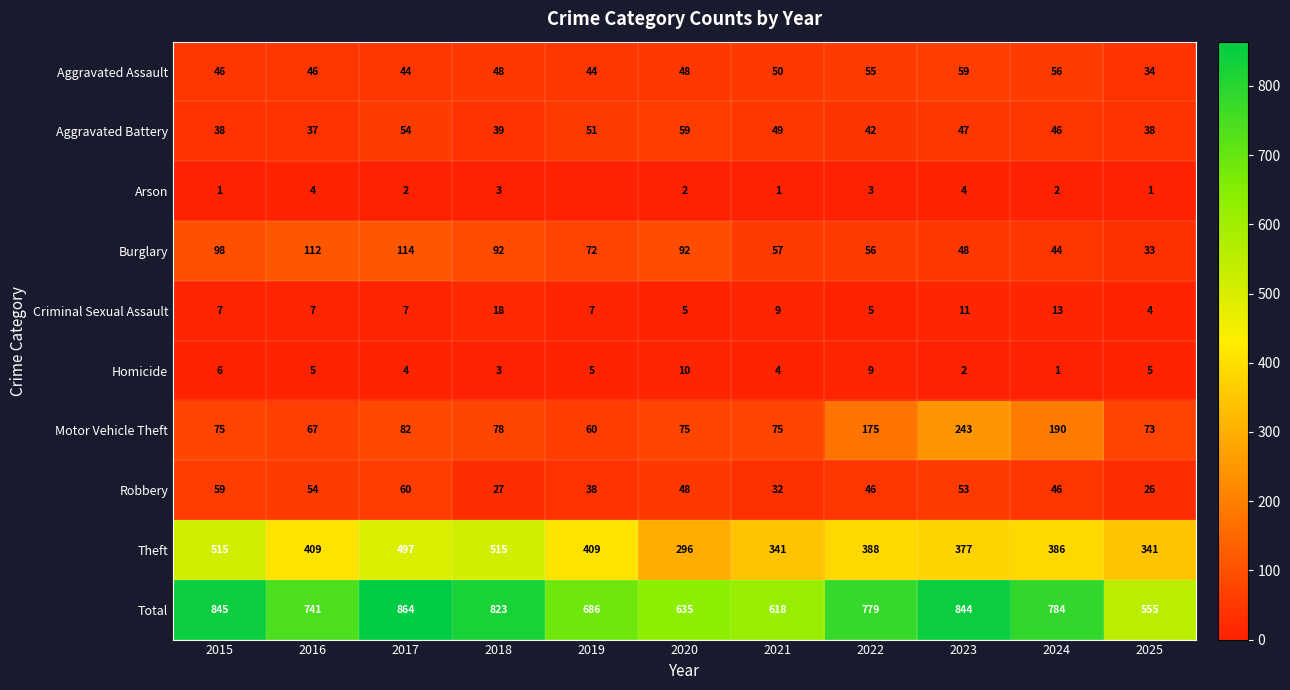

Which has a higher value, 2017 or 2015?

2015